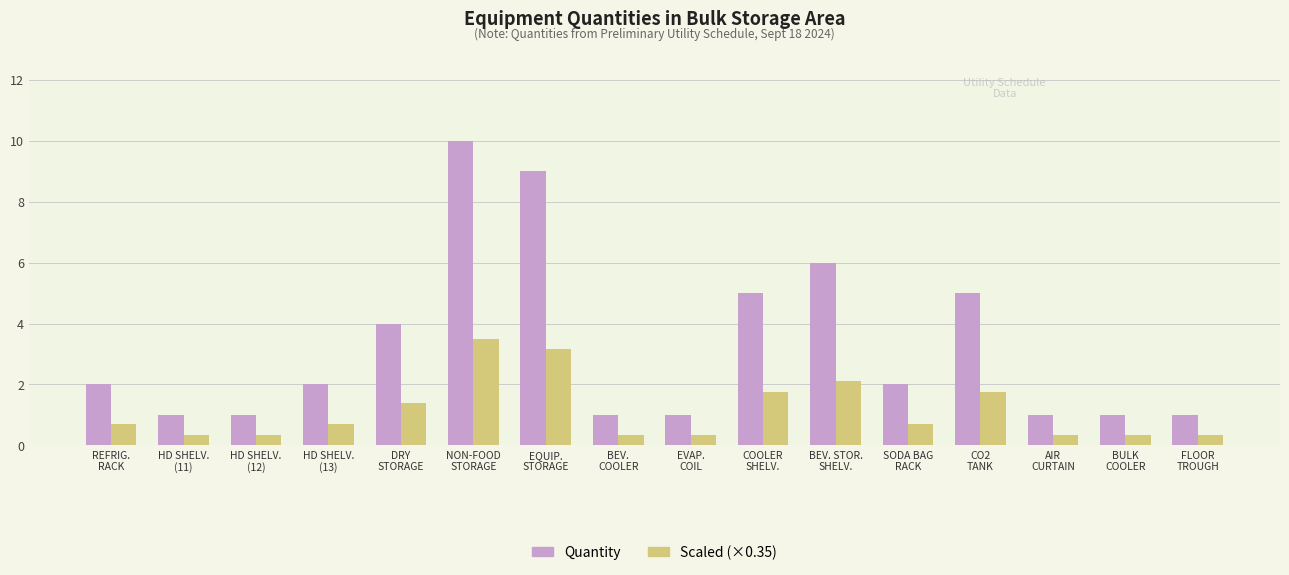

What is the greatest value displayed?

10.0